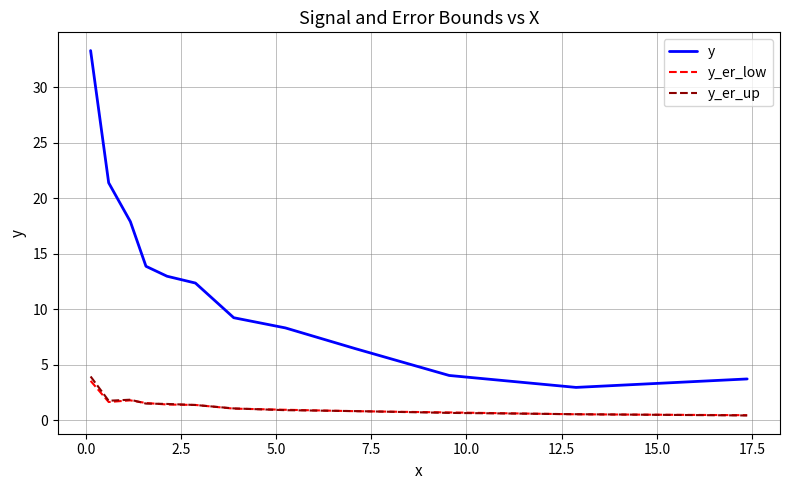

How many lines are shown in the chart?

3